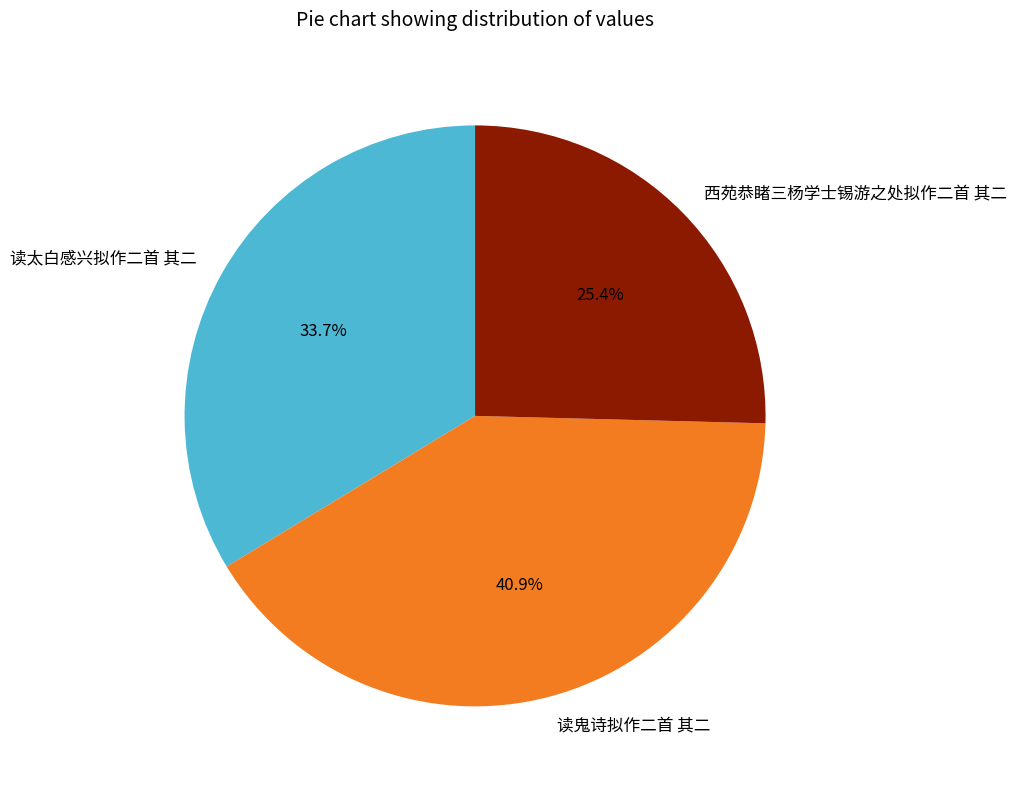

Is there a majority slice in this chart?

No